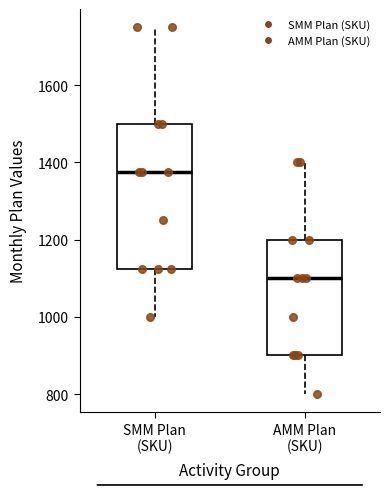

Where is the lower edge of the box for AMM Plan (SKU) on the y-axis? The values are not printed on the chart, so give them approximately, as read against the axis.

900